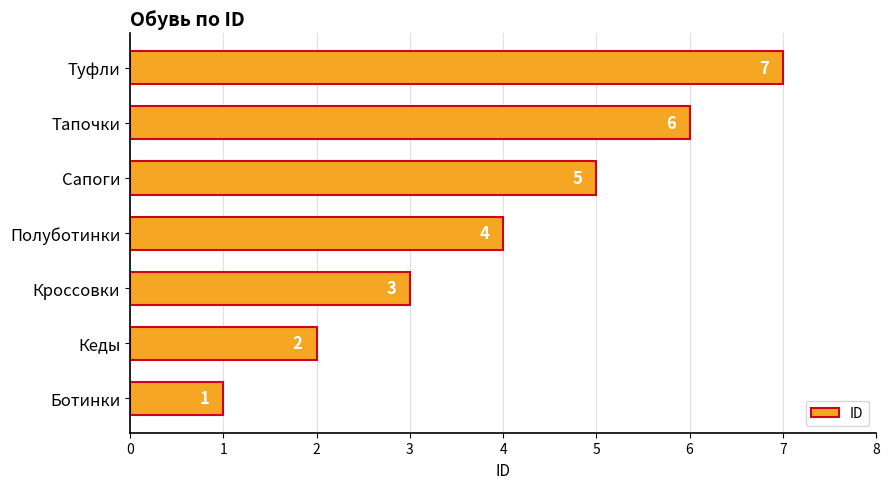

Rank the categories by value from highest to lowest.

Туфли, Тапочки, Сапоги, Полуботинки, Кроссовки, Кеды, Ботинки